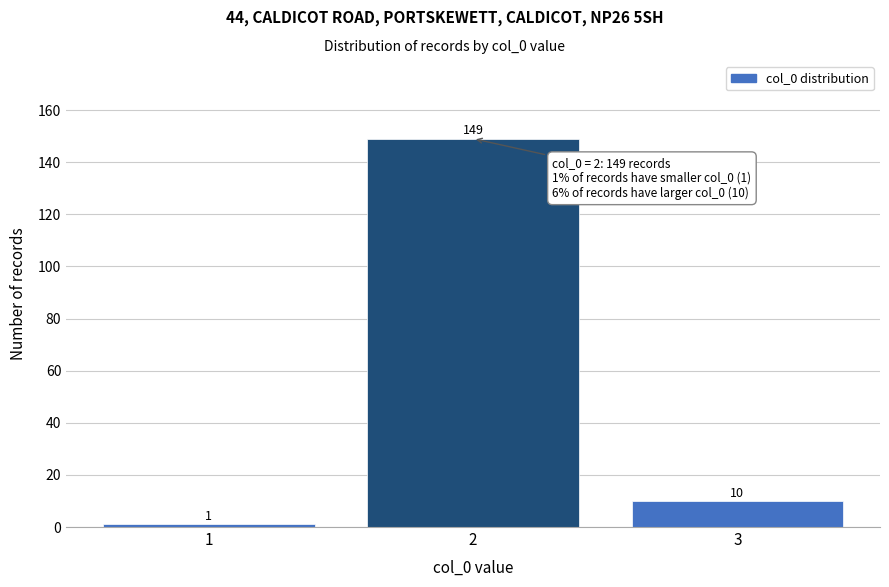

Reading left to right, what are all the values shown in this chart?

1	149	10